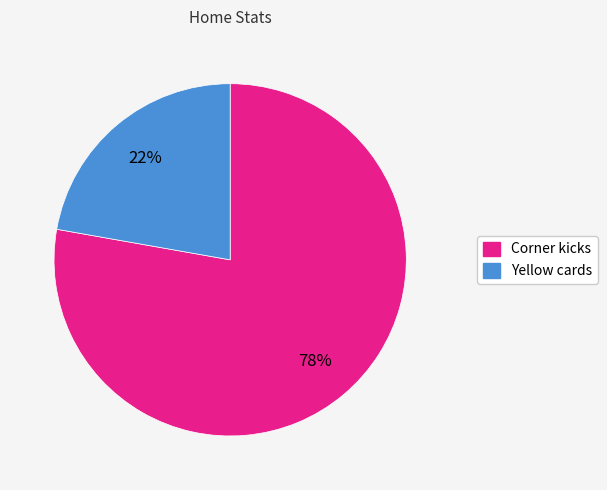

Which has a higher value, Yellow cards or Corner kicks?

Corner kicks